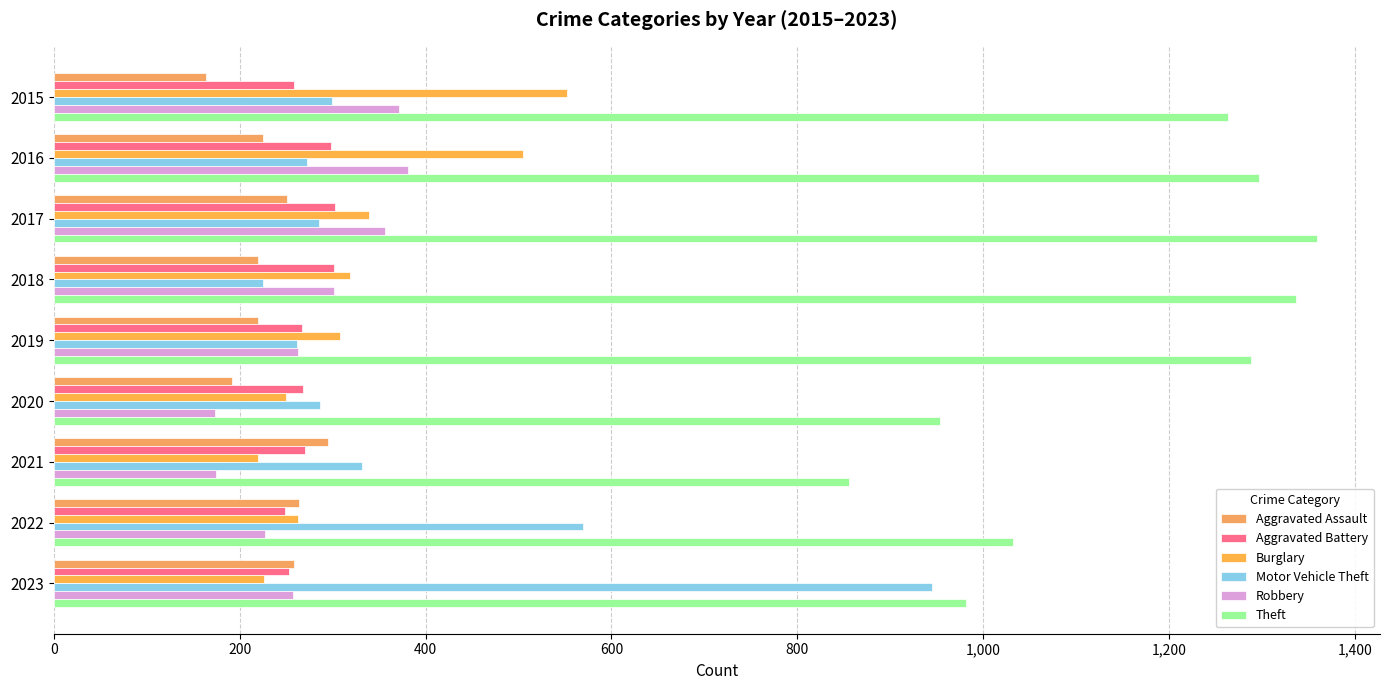

Reading left to right, extract all data points from this chart.

Aggravated Assault: 164	225	251	220	220	192	295	264	258
Aggravated Battery: 259	298	303	302	267	268	270	249	253
Burglary: 552	505	339	319	308	250	220	263	226
Motor Vehicle Theft: 299	272	285	225	262	287	332	569	945
Robbery: 372	381	356	302	263	174	175	227	257
Theft: 1263	1297	1359	1337	1288	954	856	1032	982